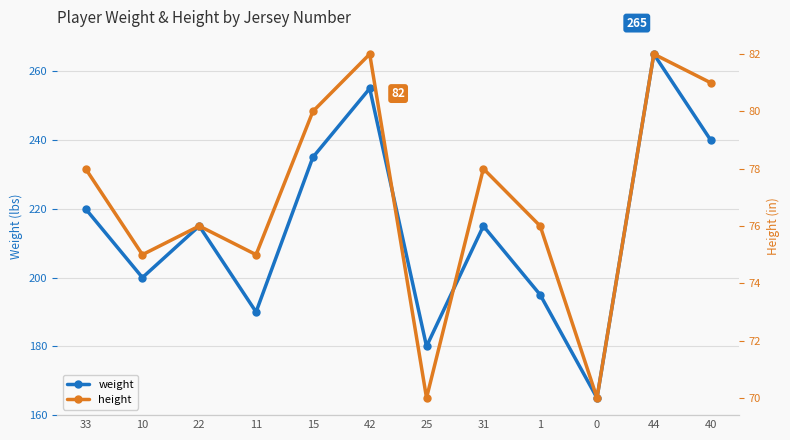

True or false: weight has a value of 350 at 44.

False